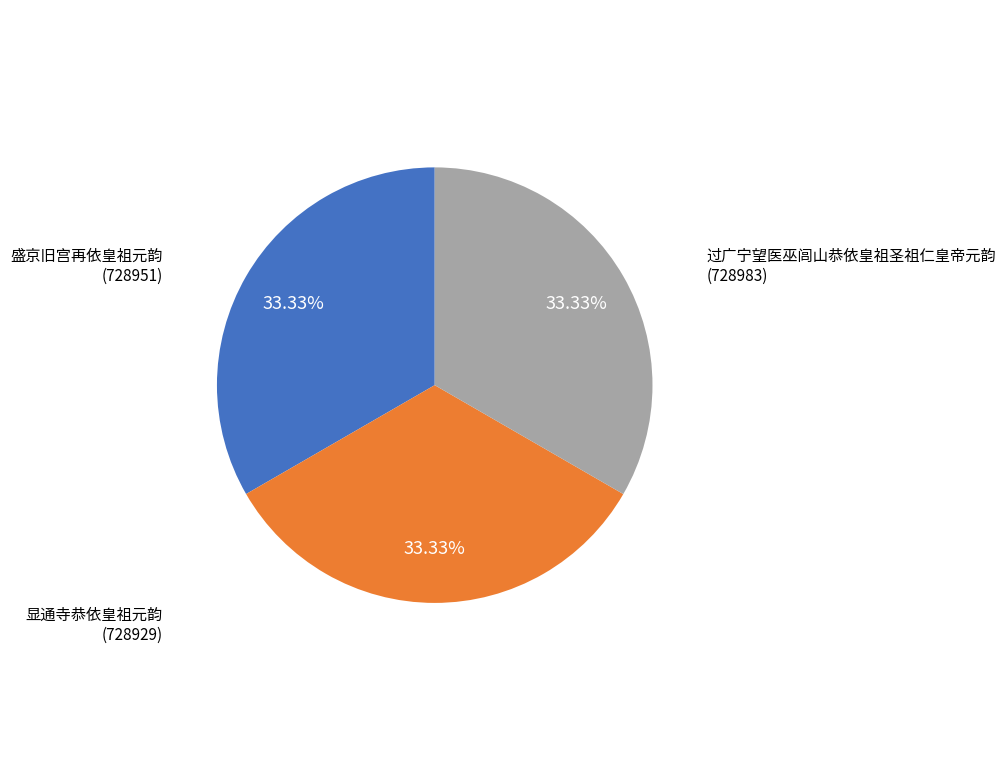

Approximately how many times larger is the value at 显通寺恭依皇祖元韵 (728929) compared to 盛京旧宫再依皇祖元韵 (728951)?

1.0